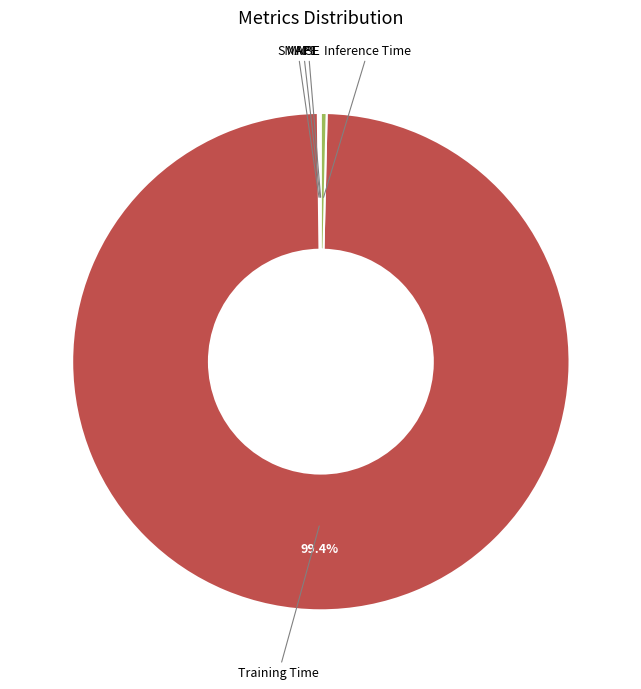

Does any single category account for the majority?

Yes